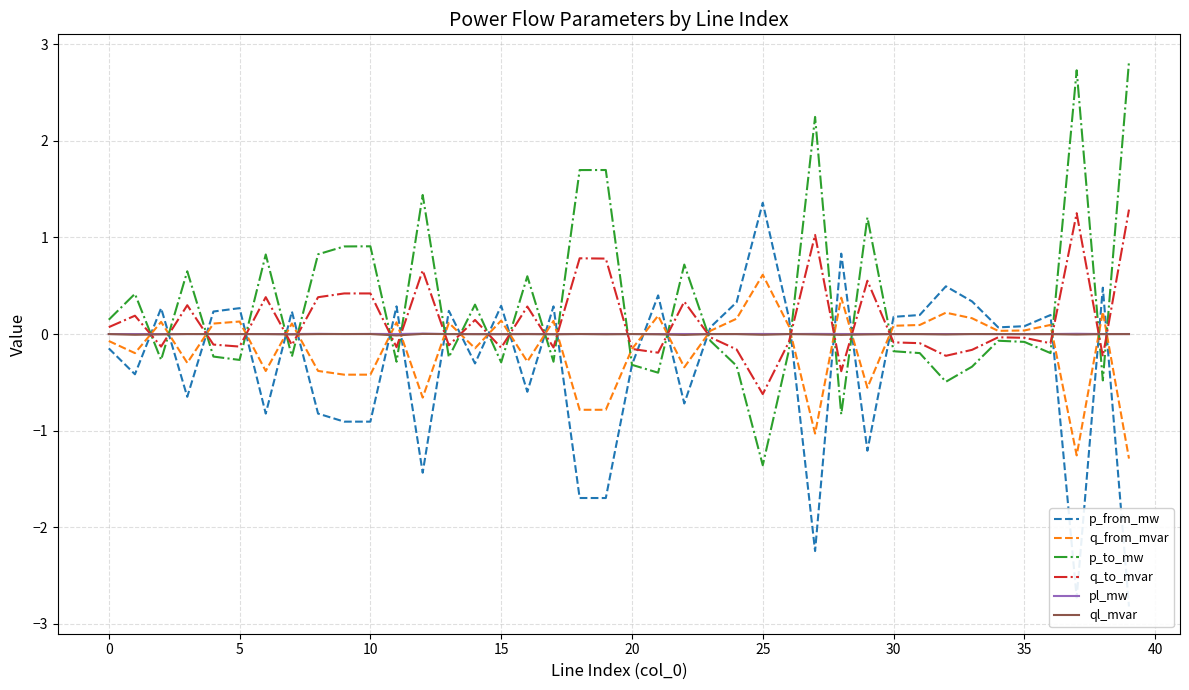

Which series changed the most between 11 and 25?

p_from_mw